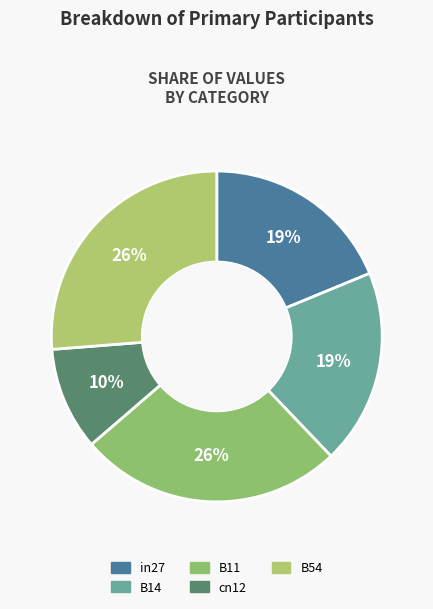

How many slices are in this pie chart?

5